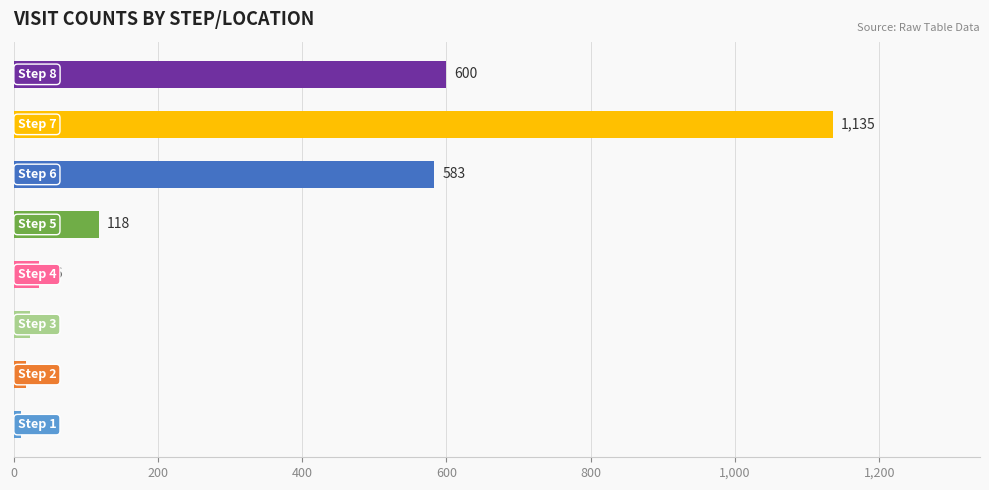

What is the average value?

315